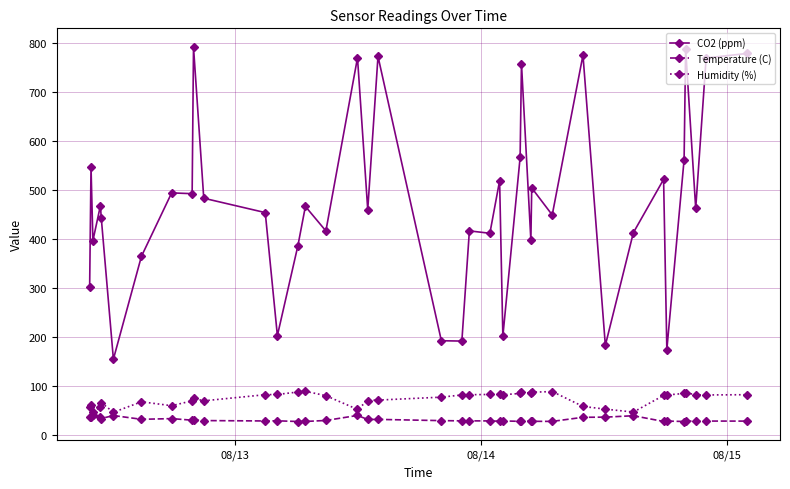

True or false: CO2 (ppm) and Temperature (C) cross at least once.

False